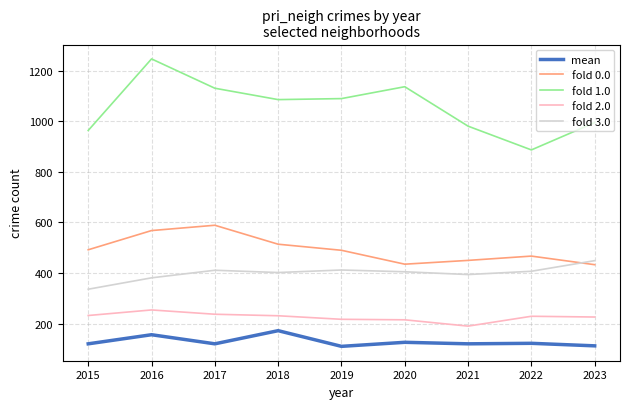

What is the total value across all series at 2015?

2144